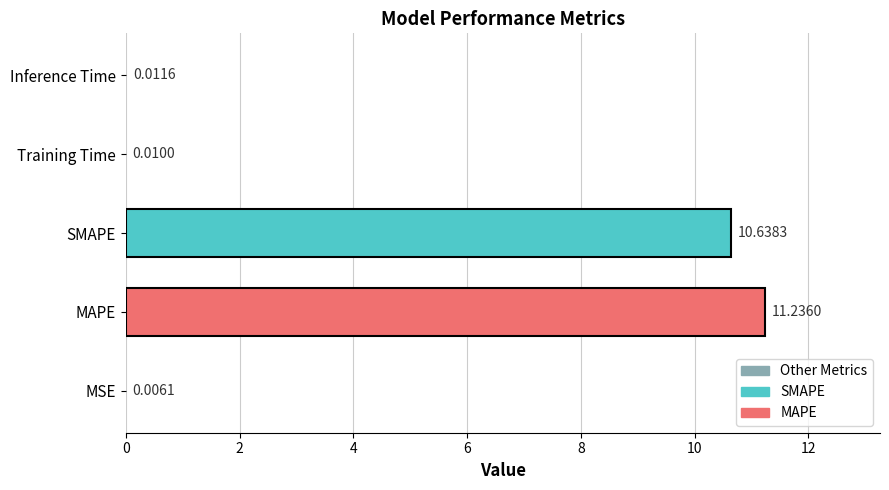

Between MSE and Inference Time, which is larger?

Inference Time